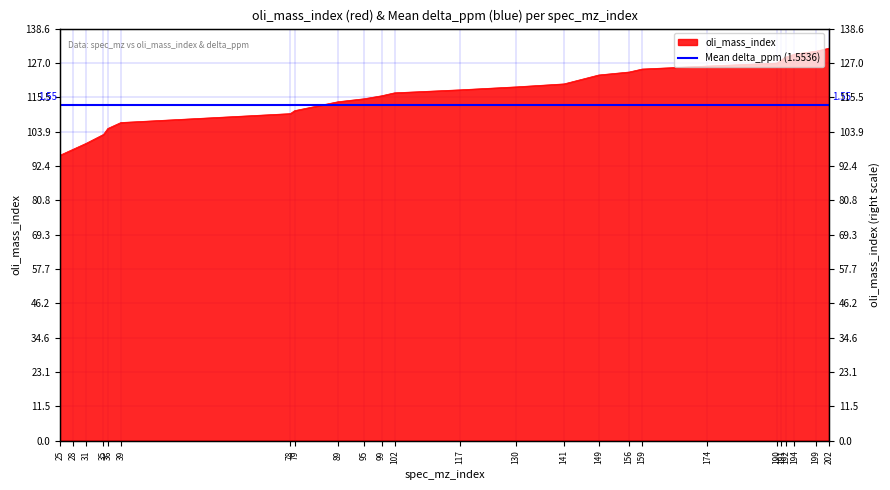

How many values exceed 118?

12